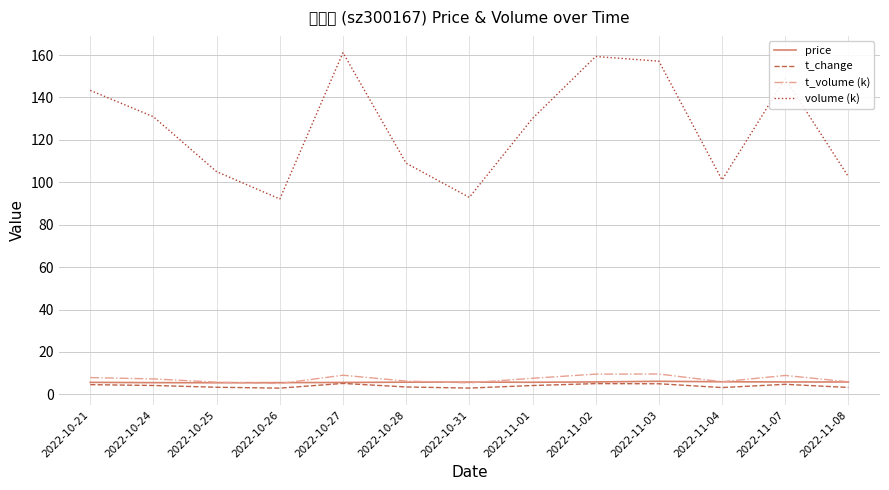

True or false: t_volume (k) has a value of 5.9 at 2022-11-08.

True